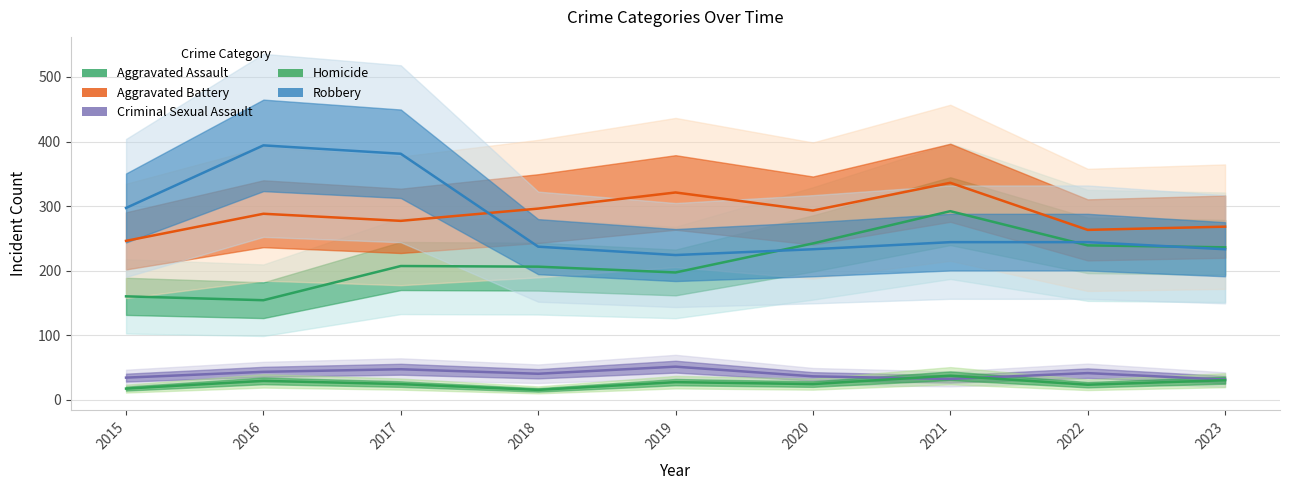

What is the value of the Criminal Sexual Assault point at the 2nd from the left?

43